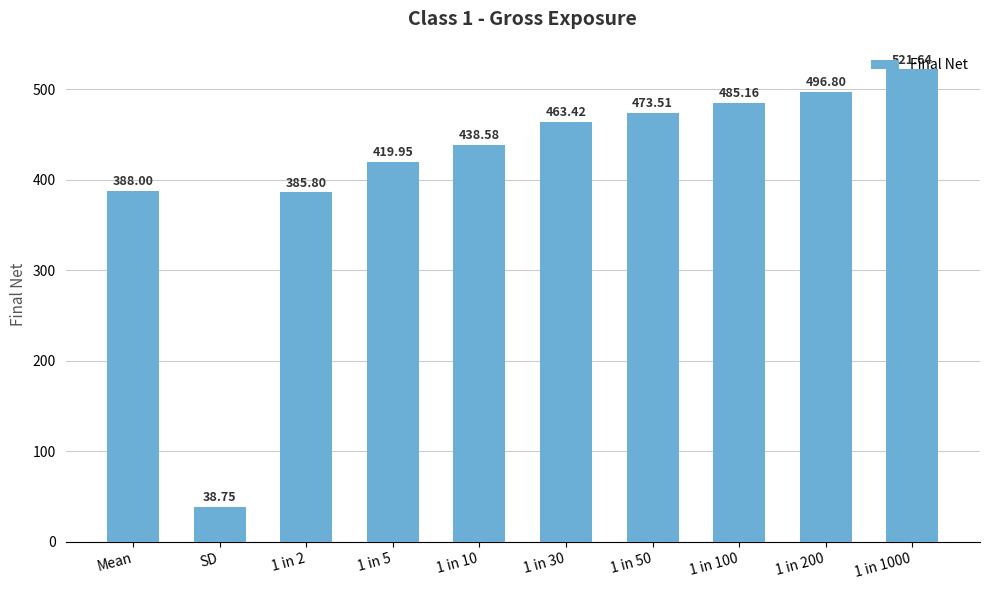

The chart shows a value of 38.8 at SD. True or false?

True